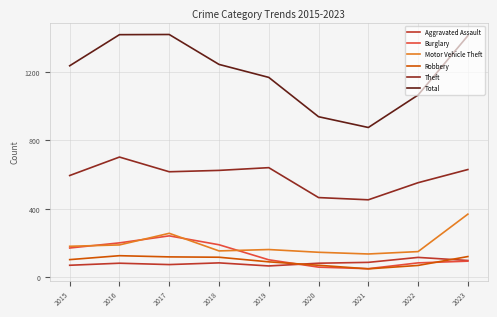

What are all the series names shown in the legend?

Aggravated Assault, Burglary, Motor Vehicle Theft, Robbery, Theft, Total